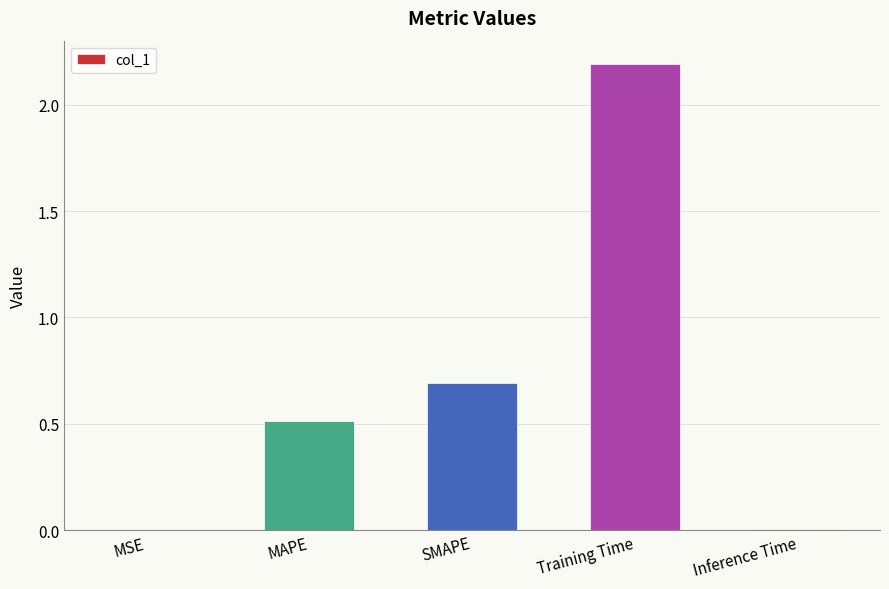

True or false: the data shows 0.0 at Inference Time.

True